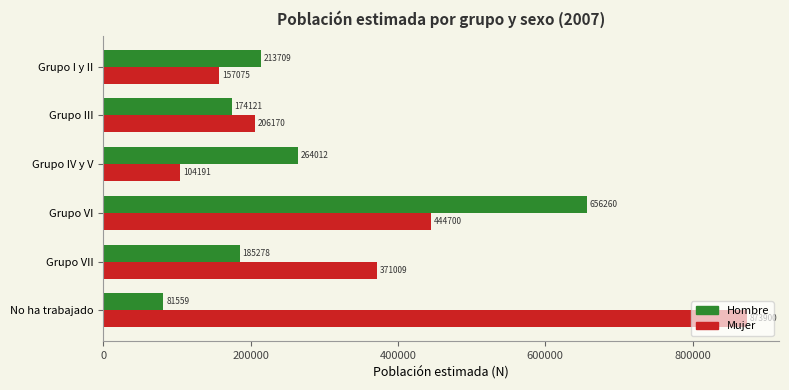

What is the highest value of the Hombre series?

656260